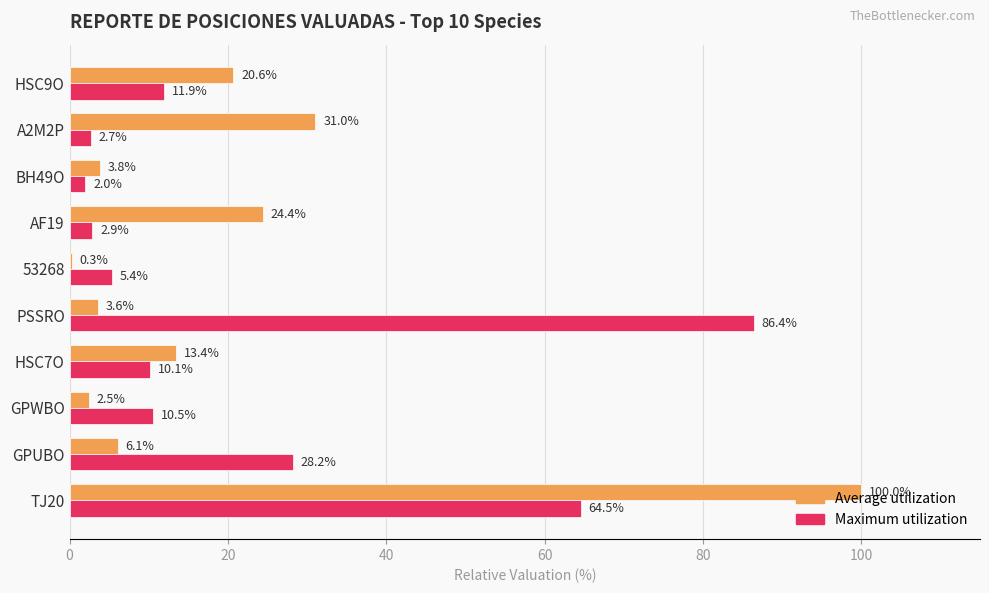

How many distinct data groups are displayed?

2